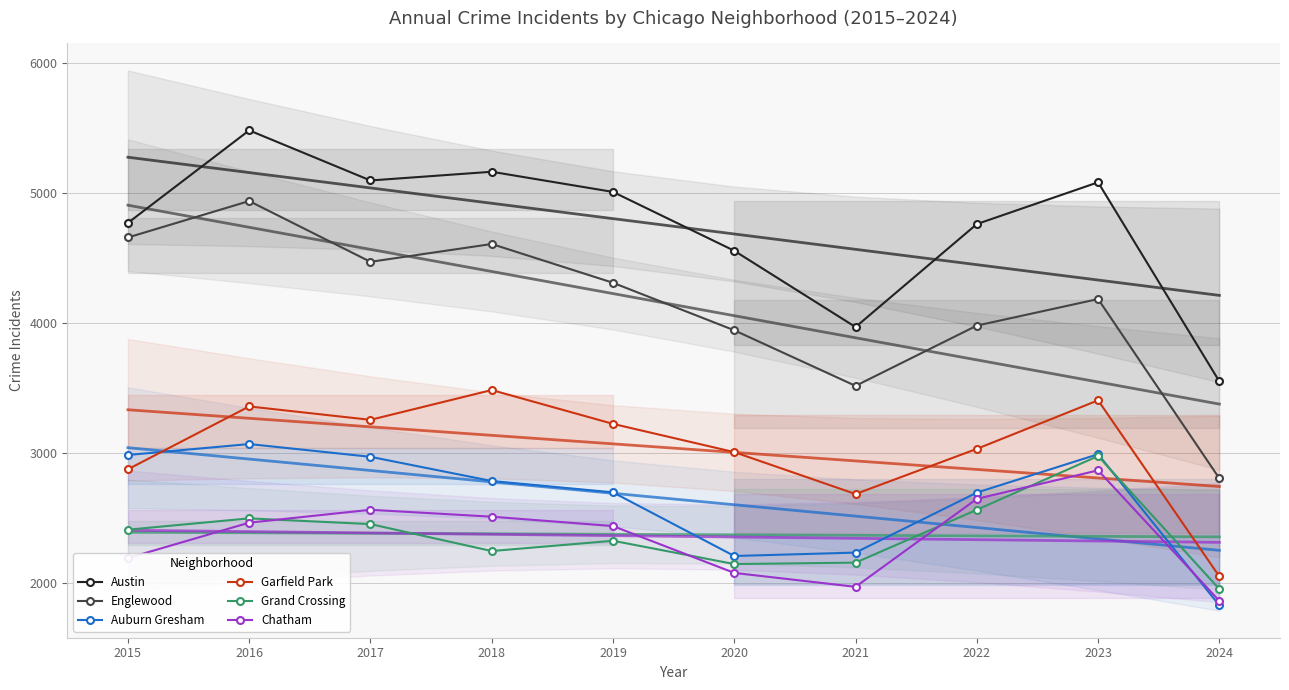

Is it true that Englewood equals 4328 at 2024?

False